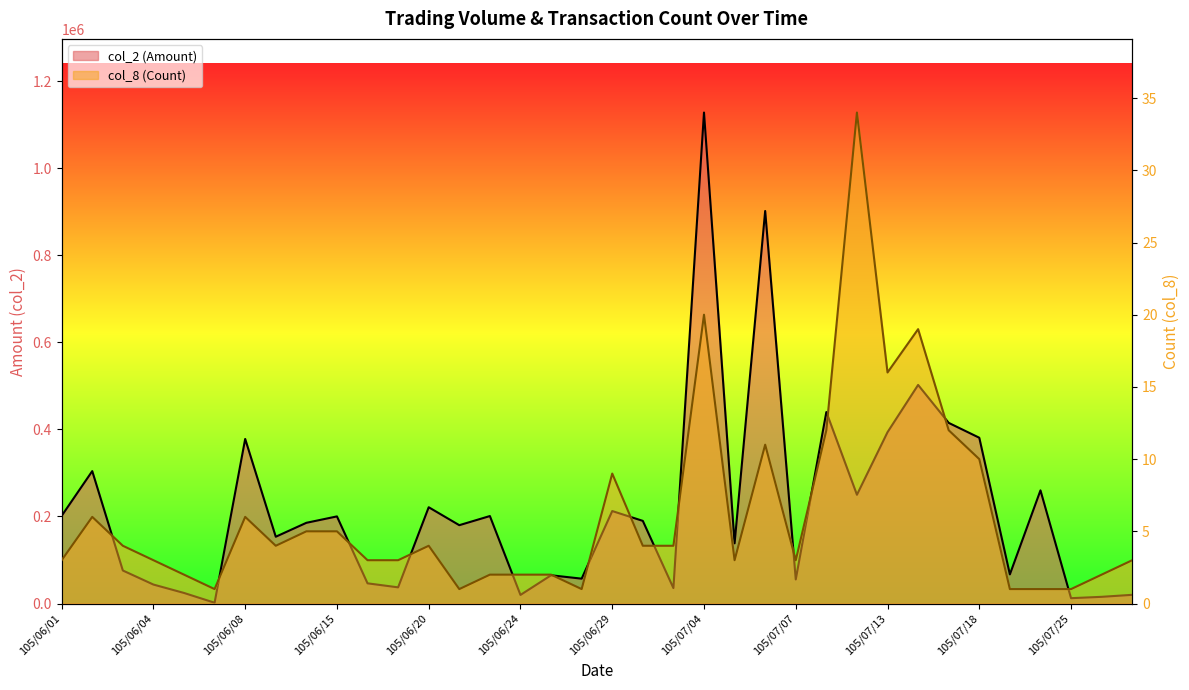

At which label does col_8 (Count) reach its peak?

105/07/12